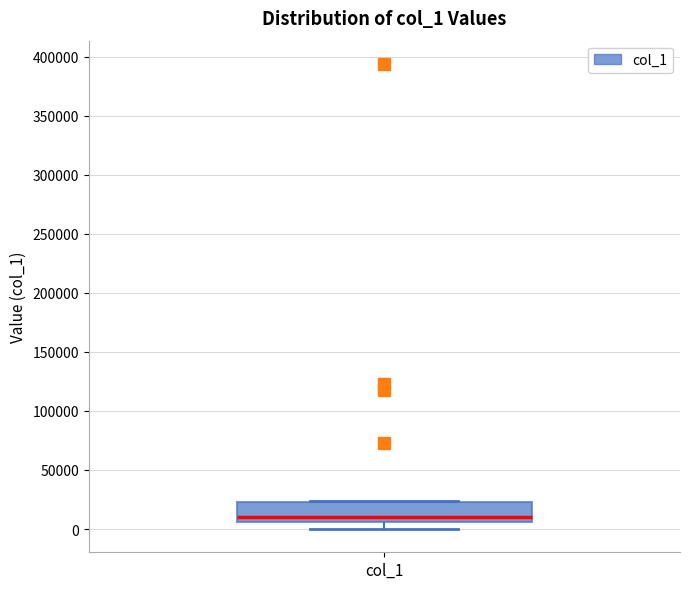

Transcribe this box plot: give where the median line is, the range the box spans, and where the two whiskers end, as read against the y-axis. The values are not printed on the chart, so give them approximately, as read against the axis.

median 10000, box 5000 to 25000, whiskers 0 to 25000